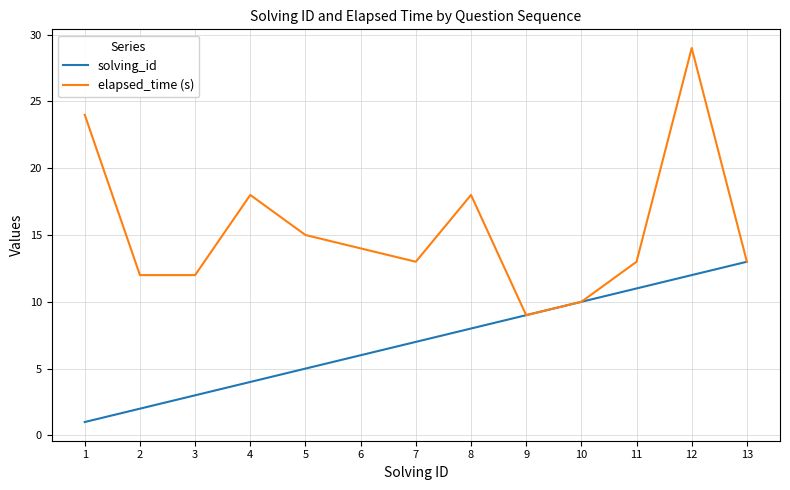

Rank the series by their average value, from lowest to highest.

solving_id, elapsed_time (s)